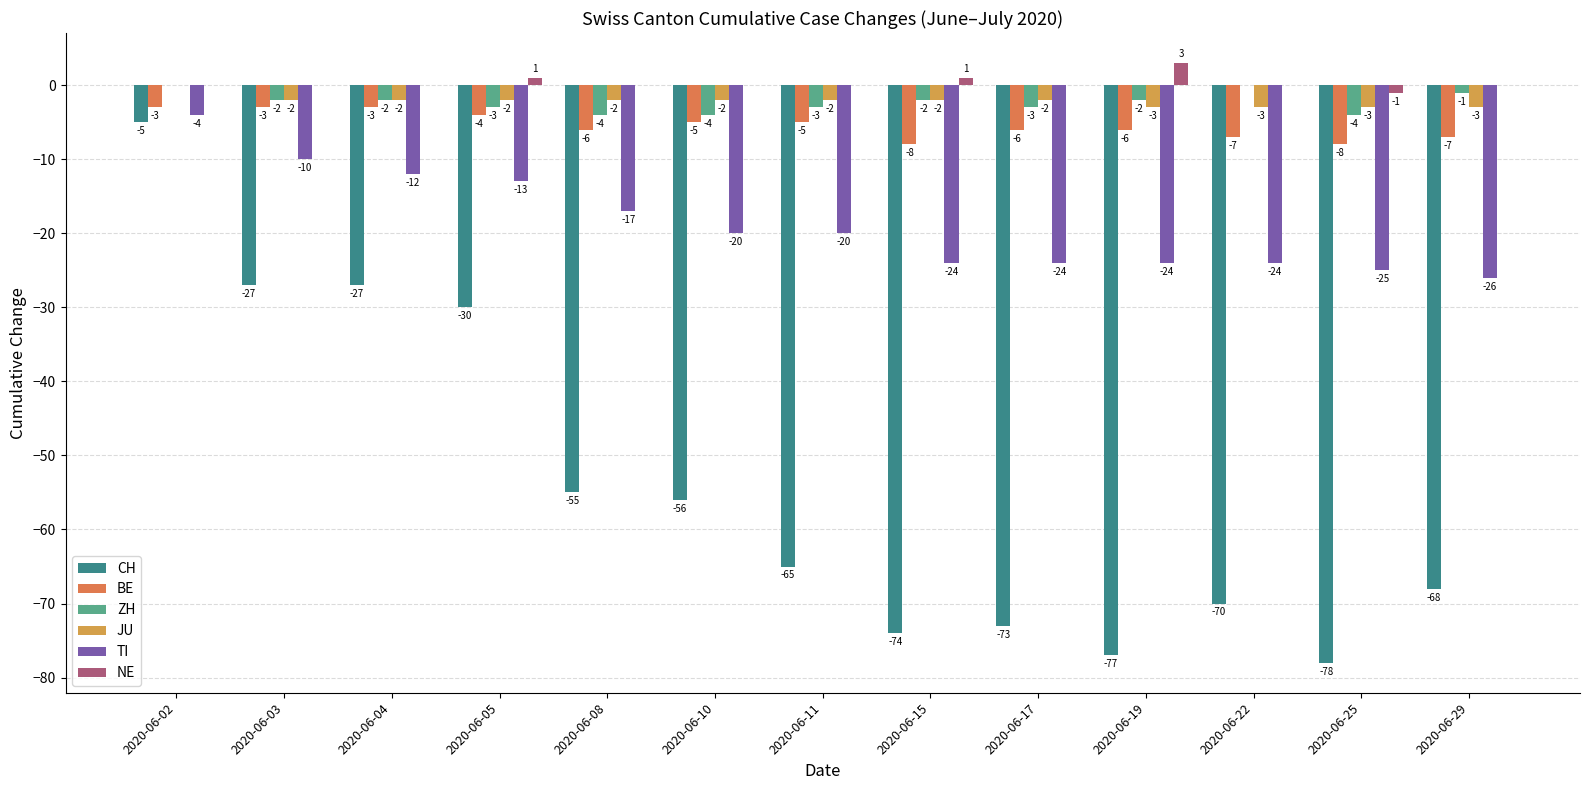

Reading left to right, extract all data points from this chart.

CH: 2020-06-02=-5	2020-06-03=-27	2020-06-04=-27	2020-06-05=-30	2020-06-08=-55	2020-06-10=-56	2020-06-11=-65	2020-06-15=-74	2020-06-17=-73	2020-06-19=-77	2020-06-22=-70	2020-06-25=-78	2020-06-29=-68
BE: 2020-06-02=-3	2020-06-03=-3	2020-06-04=-3	2020-06-05=-4	2020-06-08=-6	2020-06-10=-5	2020-06-11=-5	2020-06-15=-8	2020-06-17=-6	2020-06-19=-6	2020-06-22=-7	2020-06-25=-8	2020-06-29=-7
ZH: 2020-06-02=0	2020-06-03=-2	2020-06-04=-2	2020-06-05=-3	2020-06-08=-4	2020-06-10=-4	2020-06-11=-3	2020-06-15=-2	2020-06-17=-3	2020-06-19=-2	2020-06-22=0	2020-06-25=-4	2020-06-29=-1
JU: 2020-06-02=0	2020-06-03=-2	2020-06-04=-2	2020-06-05=-2	2020-06-08=-2	2020-06-10=-2	2020-06-11=-2	2020-06-15=-2	2020-06-17=-2	2020-06-19=-3	2020-06-22=-3	2020-06-25=-3	2020-06-29=-3
TI: 2020-06-02=-4	2020-06-03=-10	2020-06-04=-12	2020-06-05=-13	2020-06-08=-17	2020-06-10=-20	2020-06-11=-20	2020-06-15=-24	2020-06-17=-24	2020-06-19=-24	2020-06-22=-24	2020-06-25=-25	2020-06-29=-26
NE: 2020-06-02=0	2020-06-03=0	2020-06-04=0	2020-06-05=1	2020-06-08=0	2020-06-10=0	2020-06-11=0	2020-06-15=1	2020-06-17=0	2020-06-19=3	2020-06-22=0	2020-06-25=-1	2020-06-29=0